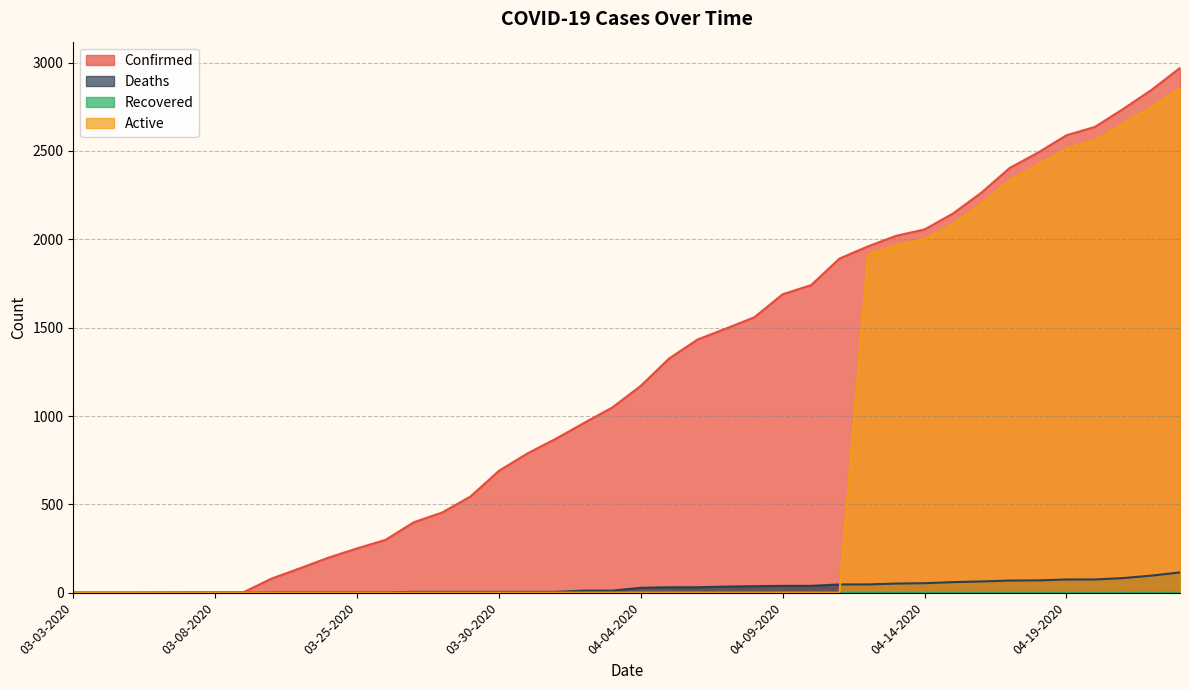

What position from the left is 03-05-2020?

3